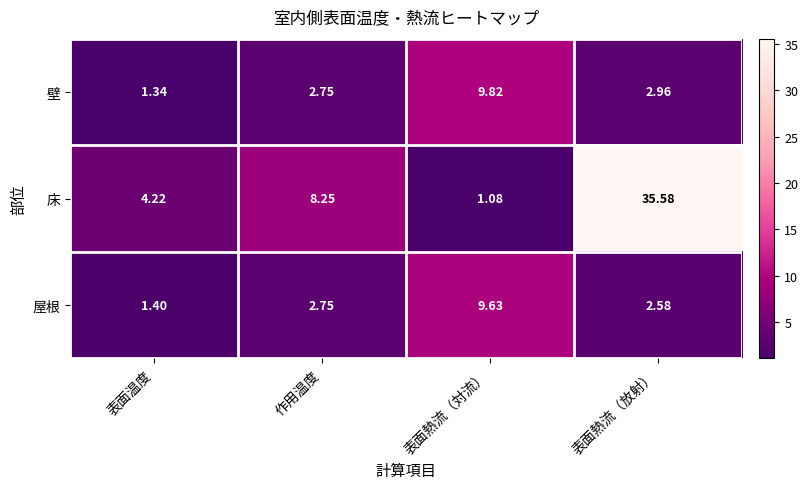

Where is 壁 nearest to the value 5?

表面熱流（放射）